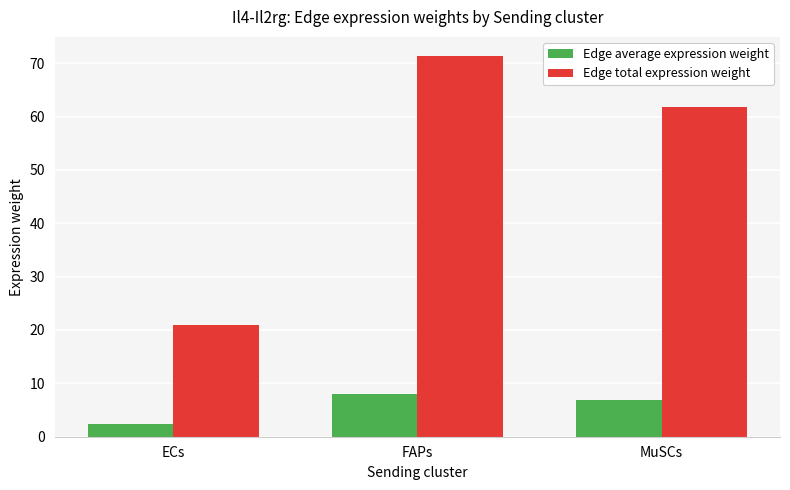

True or false: Edge average expression weight has a value of 7.9 at FAPs.

True